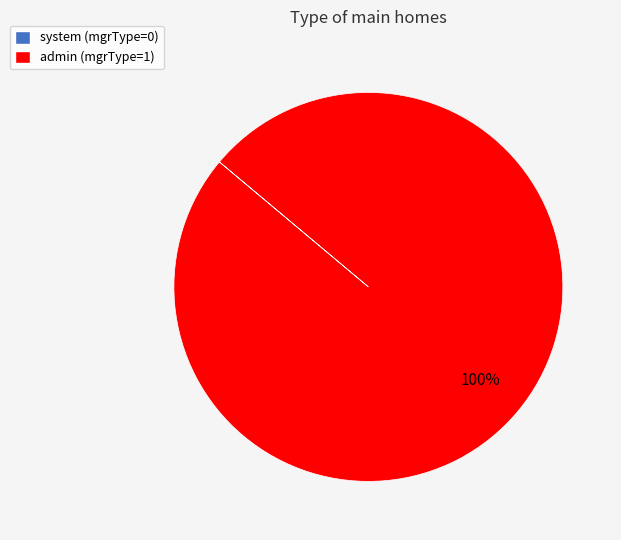

To the nearest percent, what is the difference between the largest and smallest slice percentages?

100%